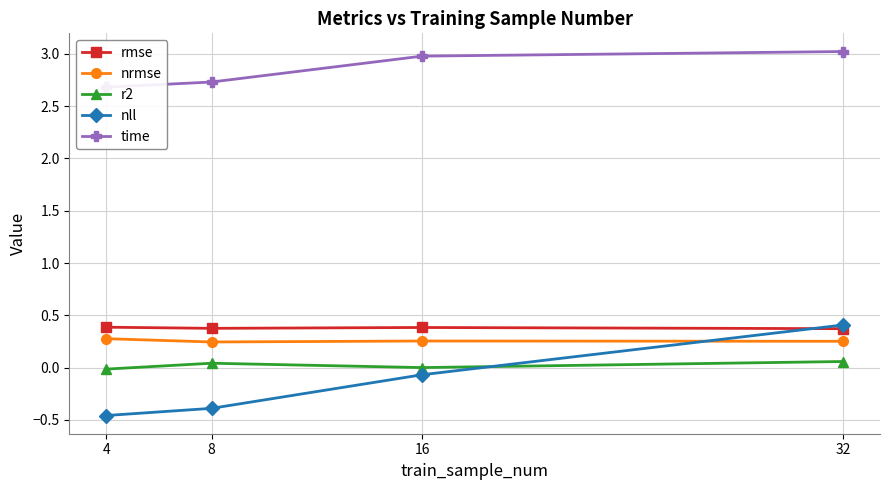

How many data points does each series have?

4